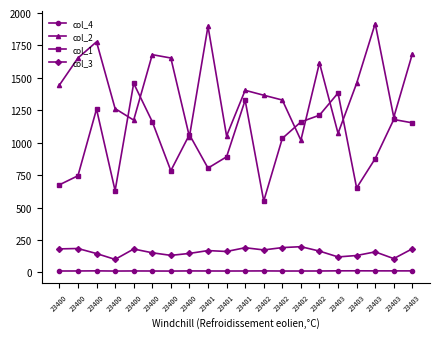

At 23403, list the series in order from smallest to largest.

col_4, col_3, col_2, col_1